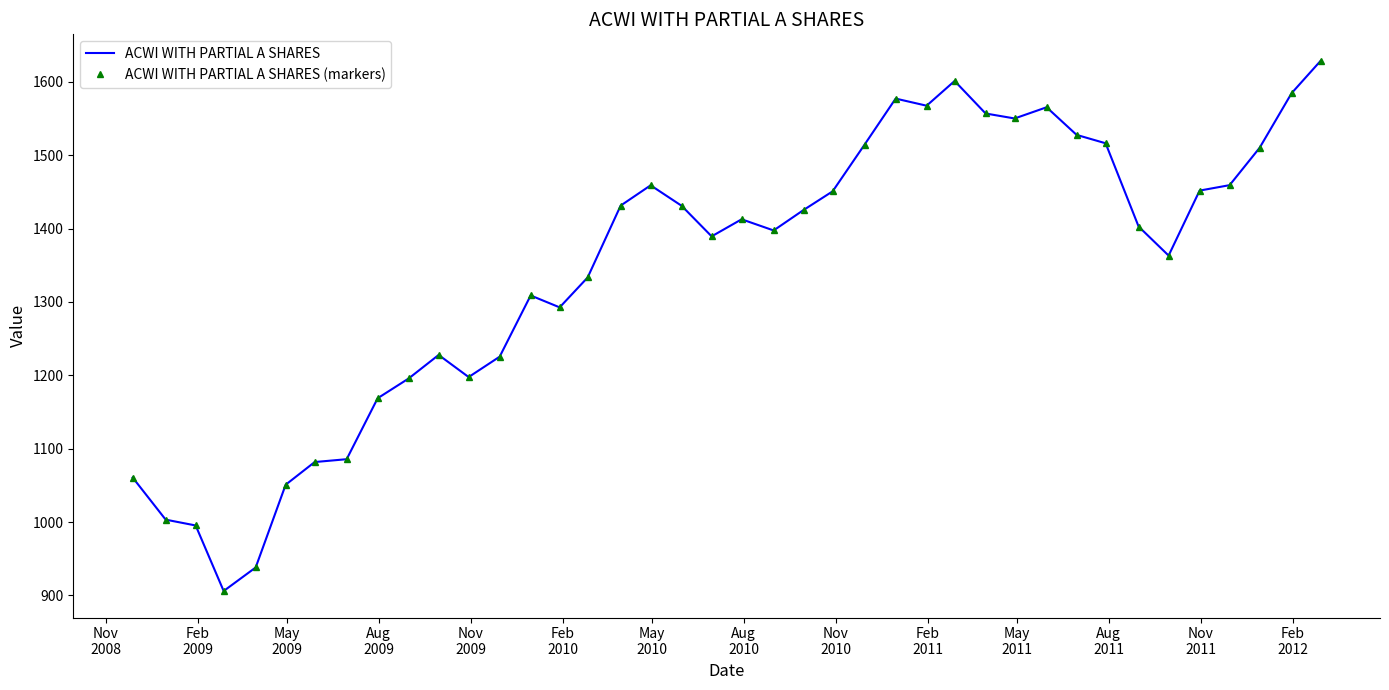

True or false: ACWI WITH PARTIAL A SHARES (markers) and ACWI WITH PARTIAL A SHARES intersect in this chart.

False